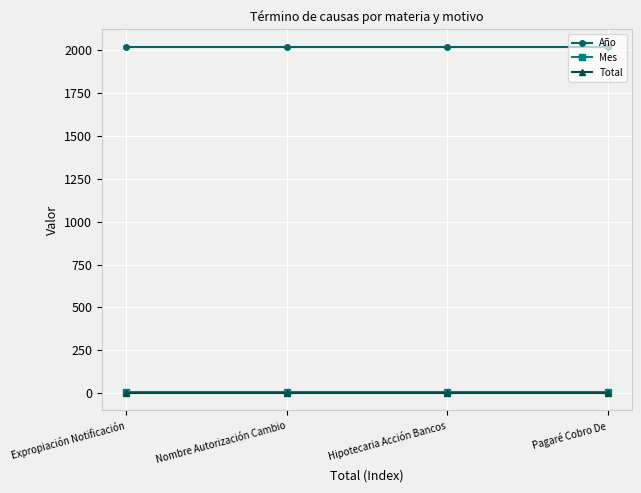

What is the label of the 3rd point from the left?

Hipotecaria Acción Bancos